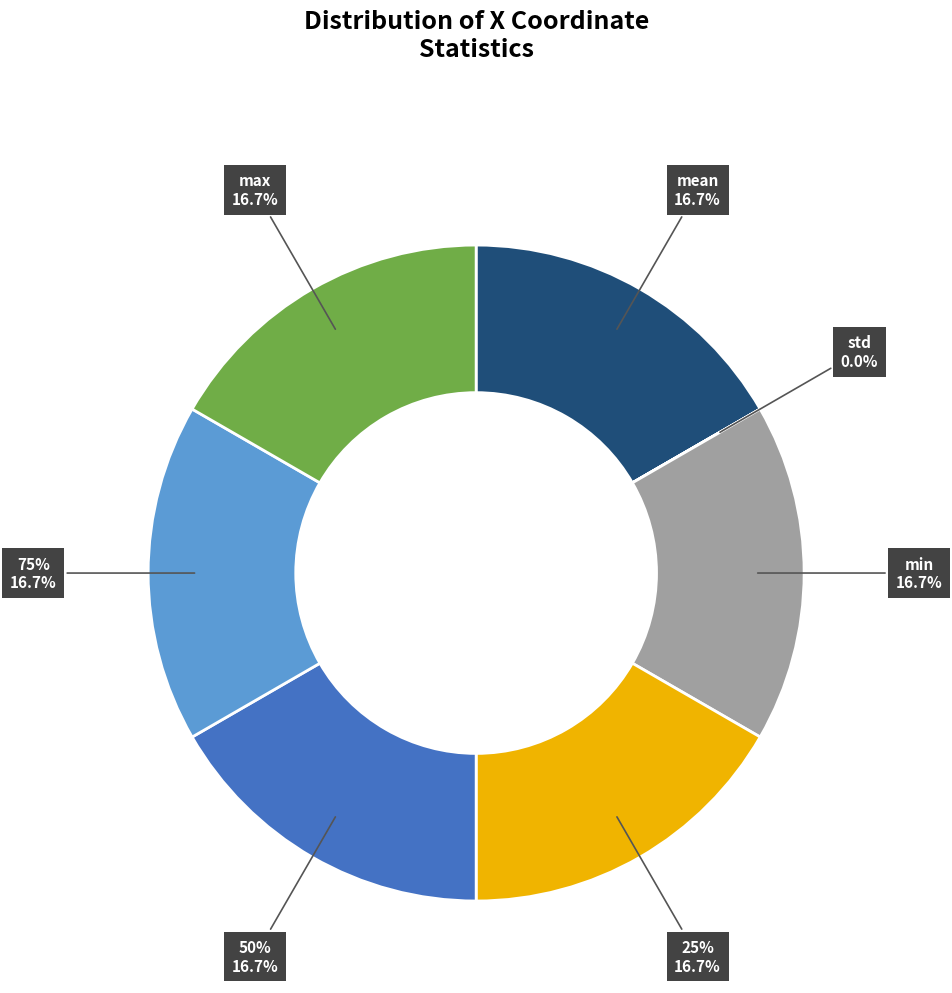

What is the smallest slice in the pie chart?

std